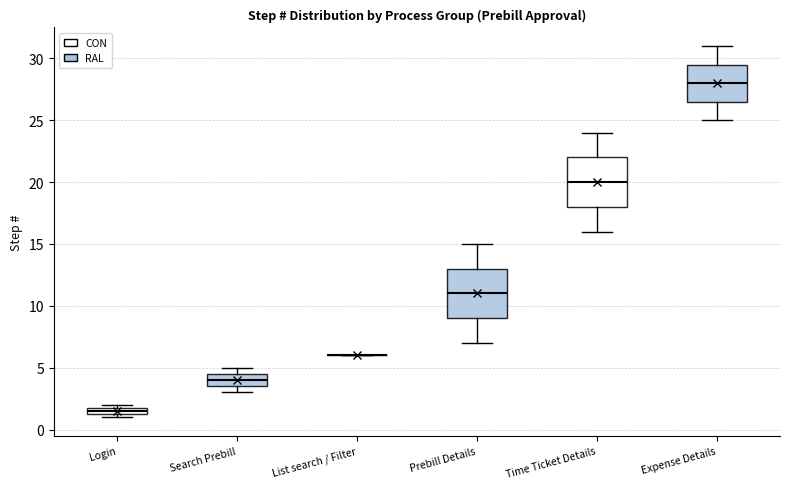

Where is the lower edge of the box for Time Ticket Details on the y-axis? The values are not printed on the chart, so give them approximately, as read against the axis.

18.0